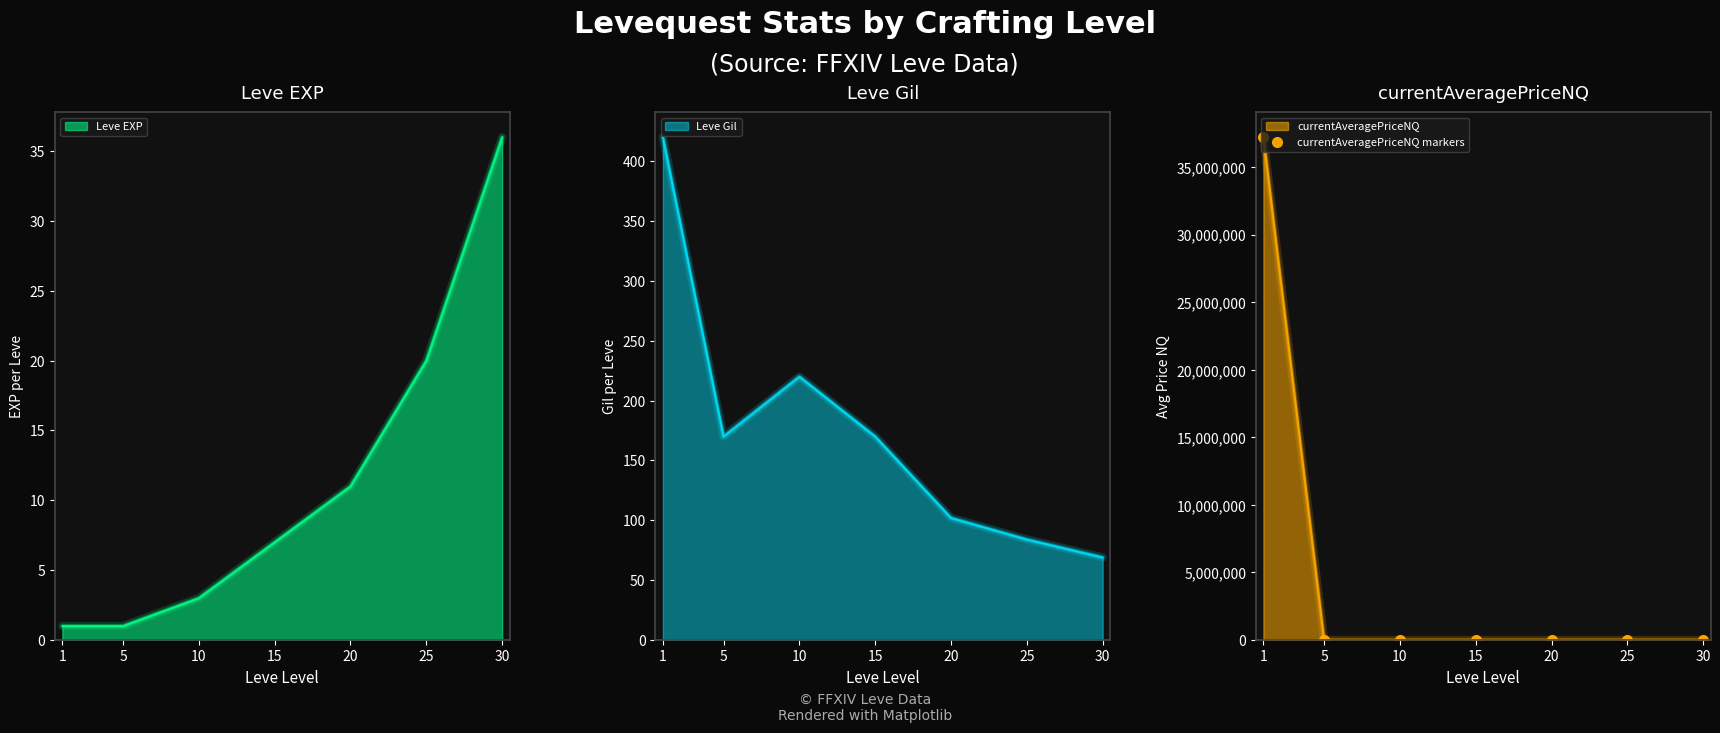

The Leve EXP series shows 9 at 30. True or false?

False